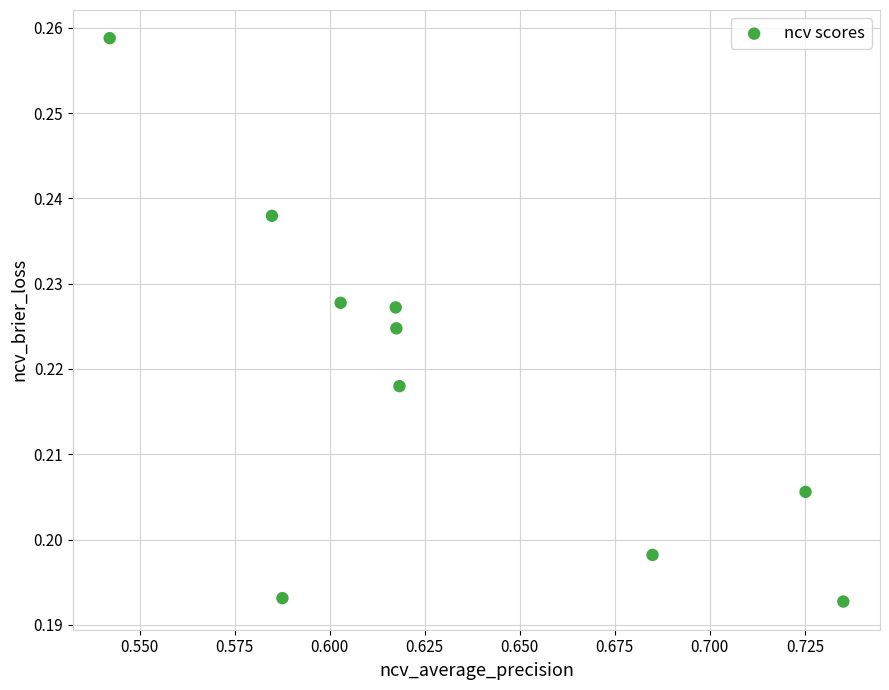

What is the average X value?

0.6